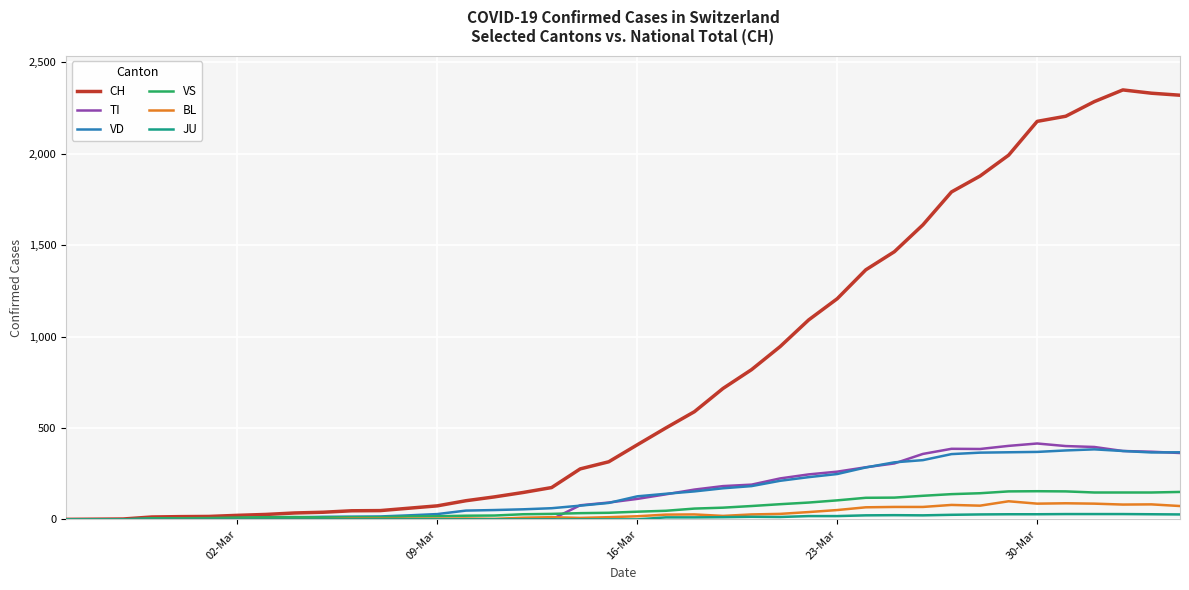

Which series has the largest total across all categories?

CH